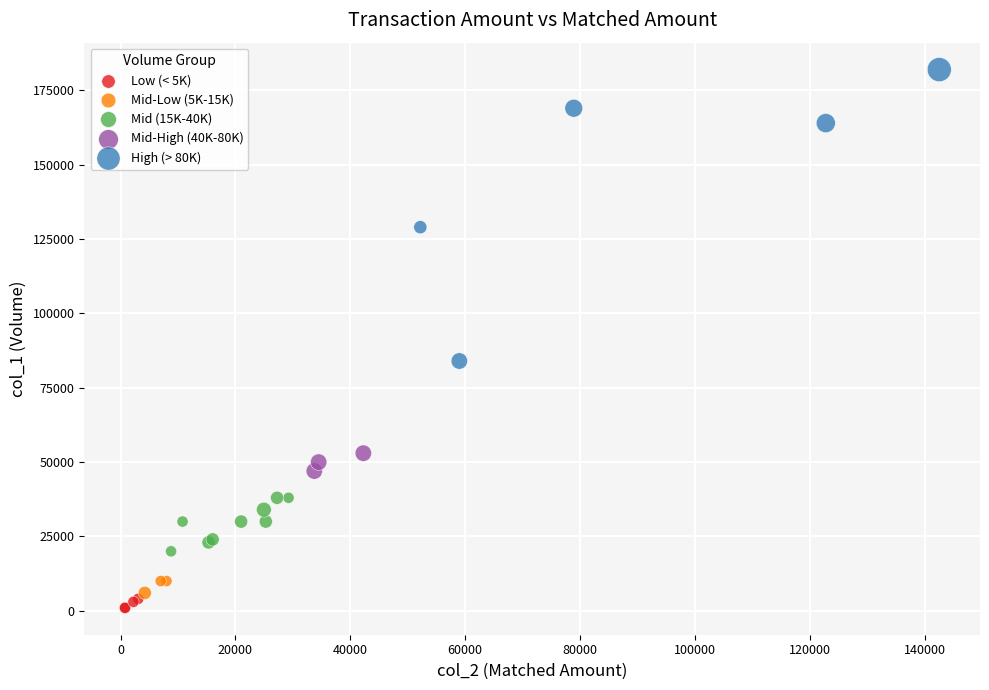

Which series has the largest Y range (max minus min)?

High (> 80K)